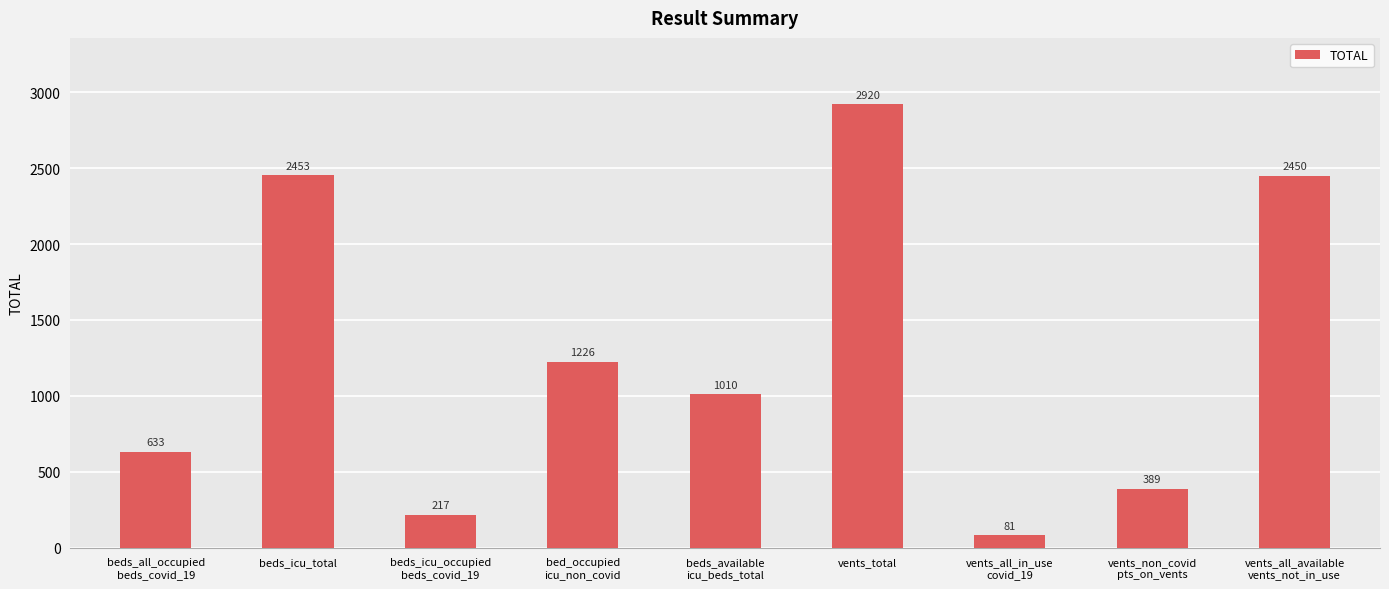

Which label corresponds to the largest value in the chart?

vents_total